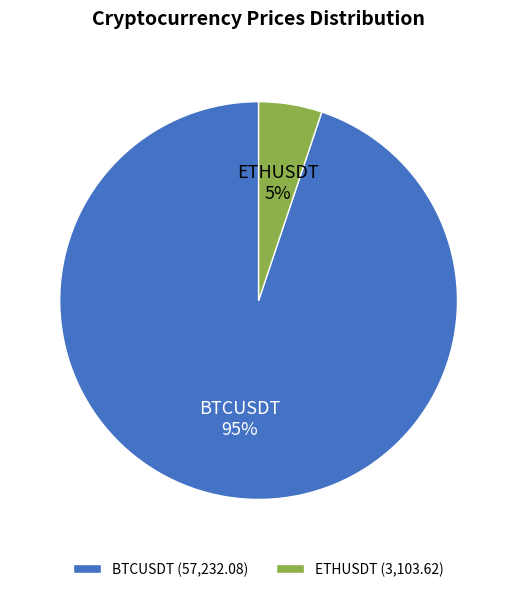

Is there any slice that represents more than half of the pie?

Yes